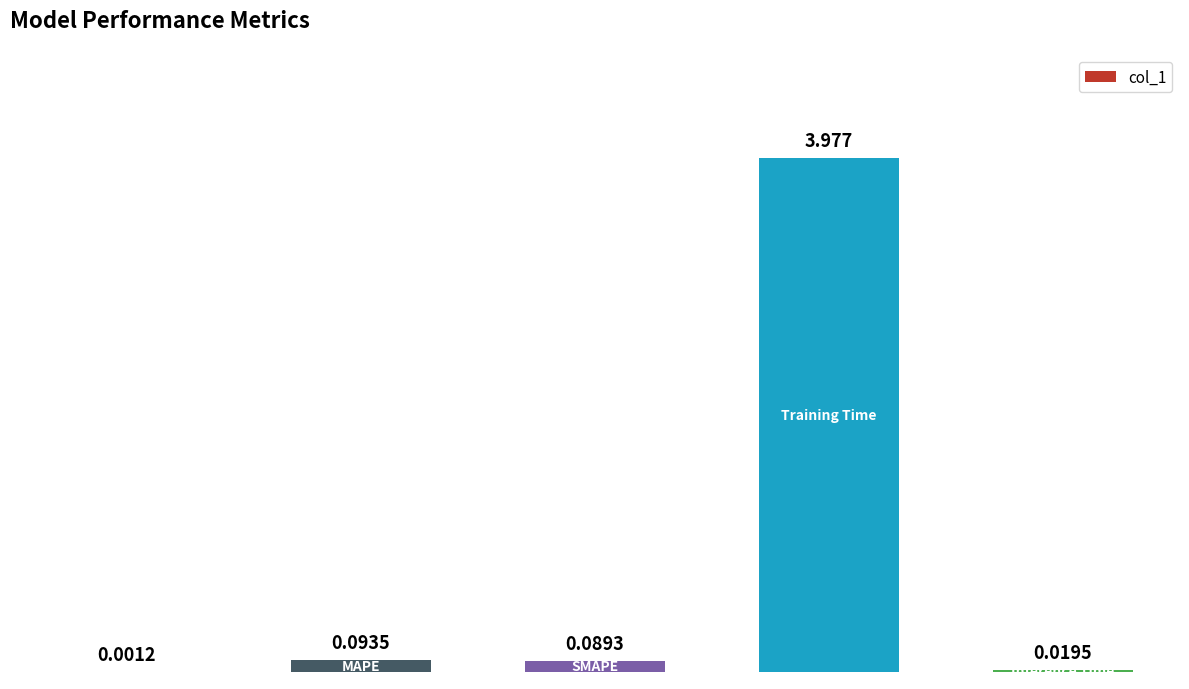

Are the bars grouped side by side (vs. stacked)?

No